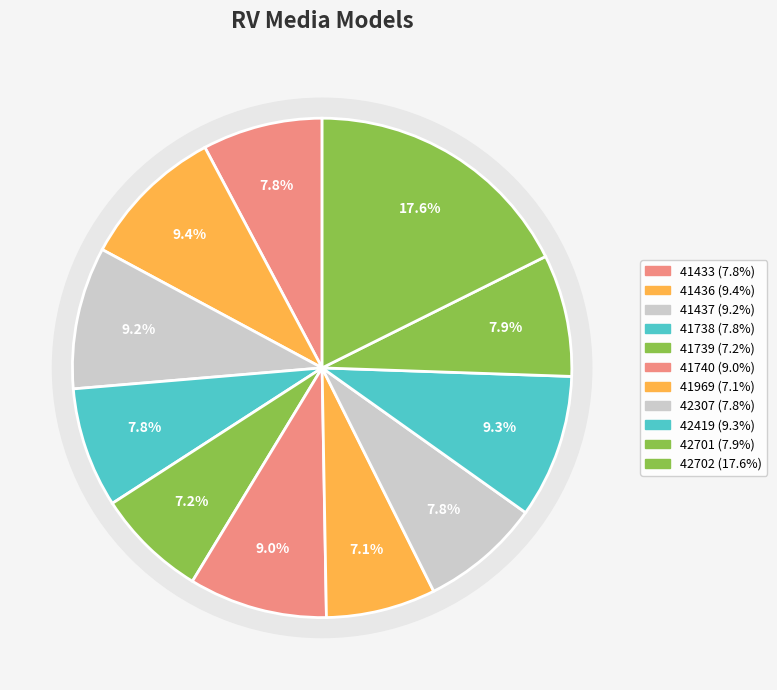

Approximately how many times larger is the value at 41738 compared to 42419?

0.8